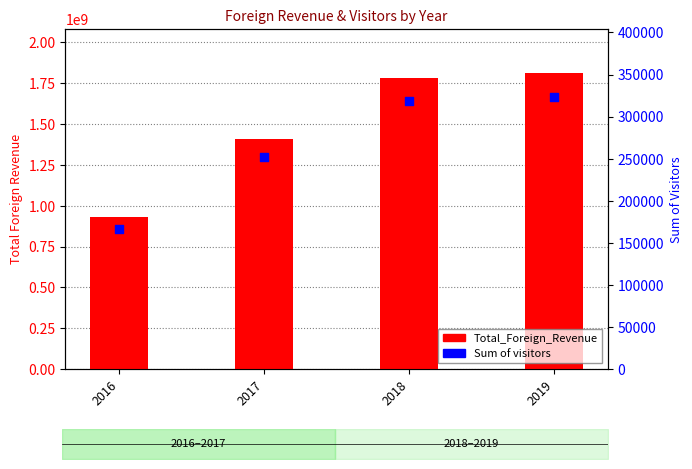

At how many categories does at least one series exceed 851768792?

4